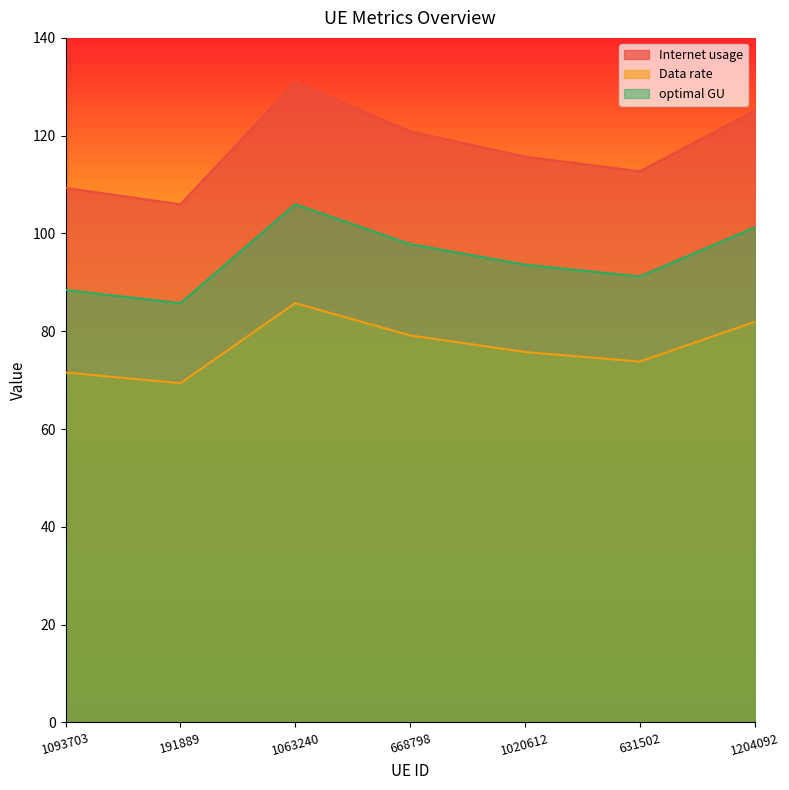

How many interior local peaks does the optimal GU series have?

1